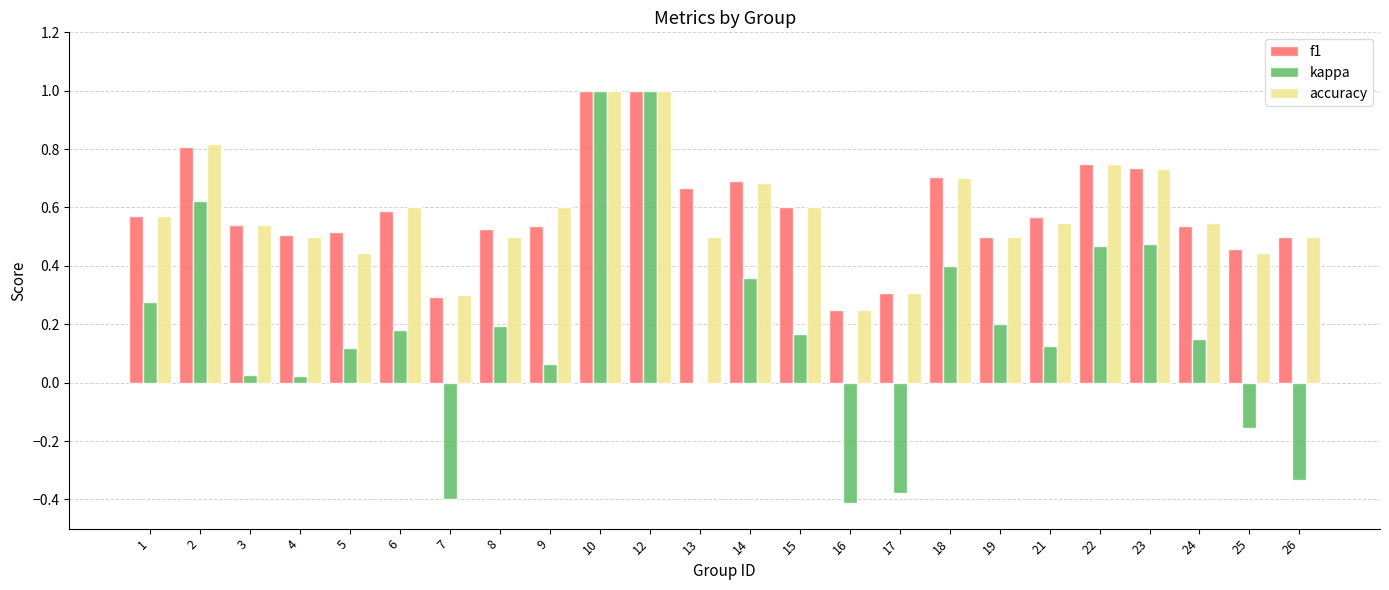

Where is kappa nearest to the value 0?

13